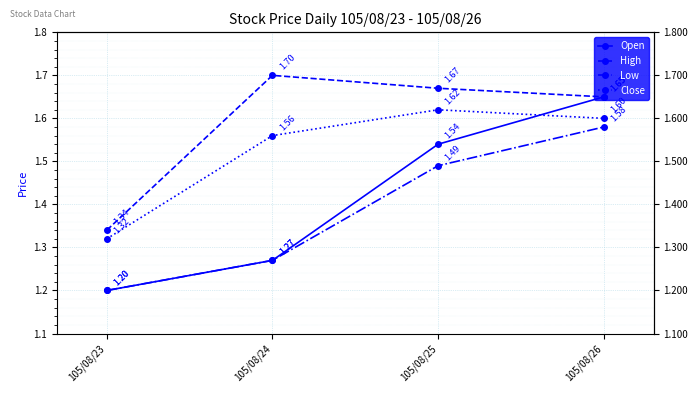

Reading right to left, what are all the values shown in this chart?

Open: 1.6	1.5	1.3	1.2
High: 1.6	1.7	1.7	1.3
Low: 1.6	1.5	1.3	1.2
Close: 1.6	1.6	1.6	1.3